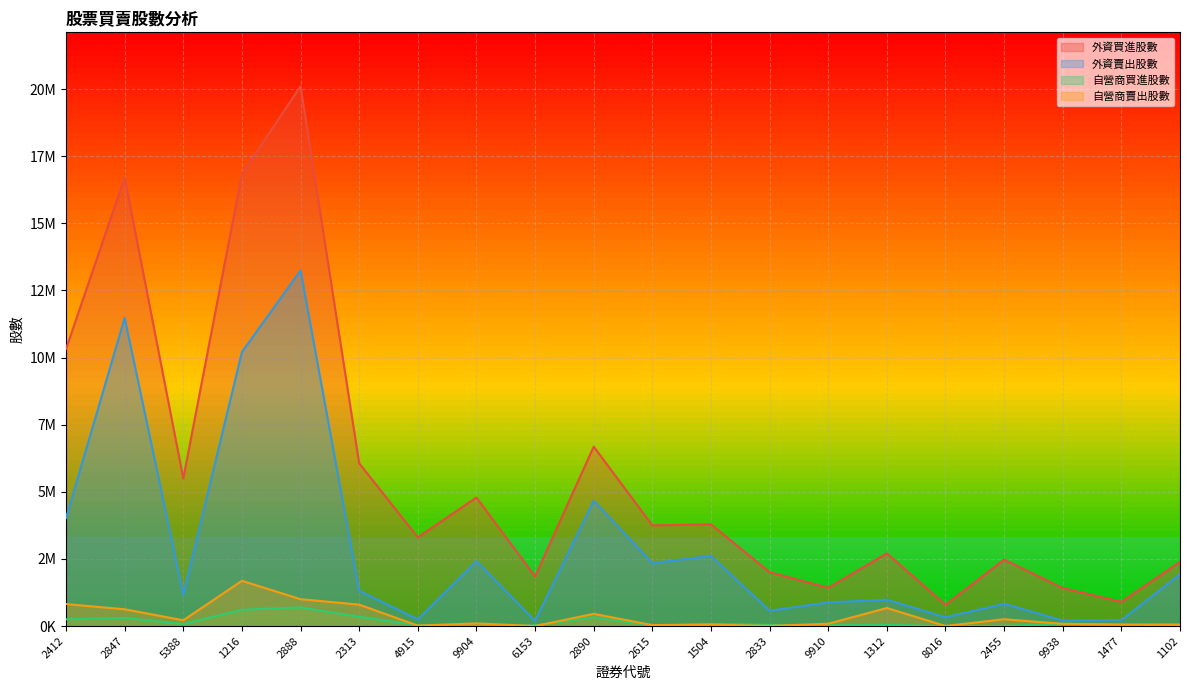

What is the label of the 8th point from the right?

2833